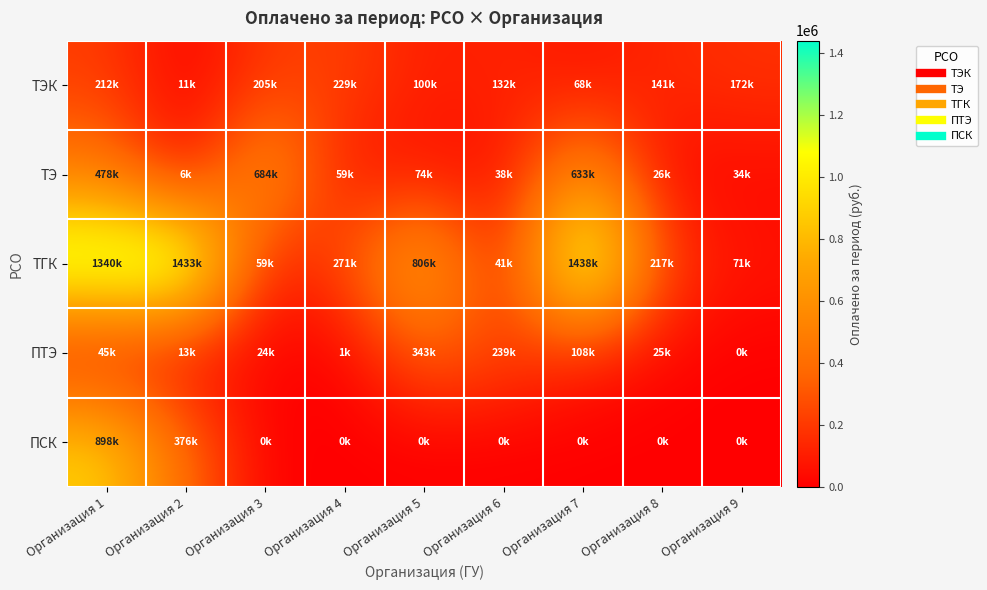

Which series has the largest range (max minus min)?

ТГК